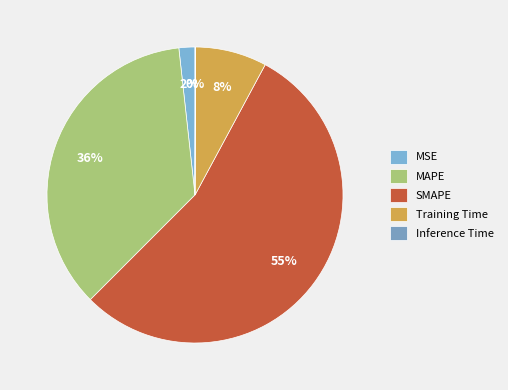

Is MSE the majority of the pie?

No